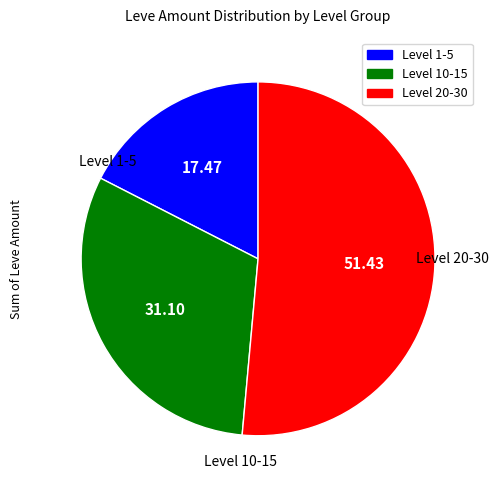

Is there a majority slice in this chart?

Yes